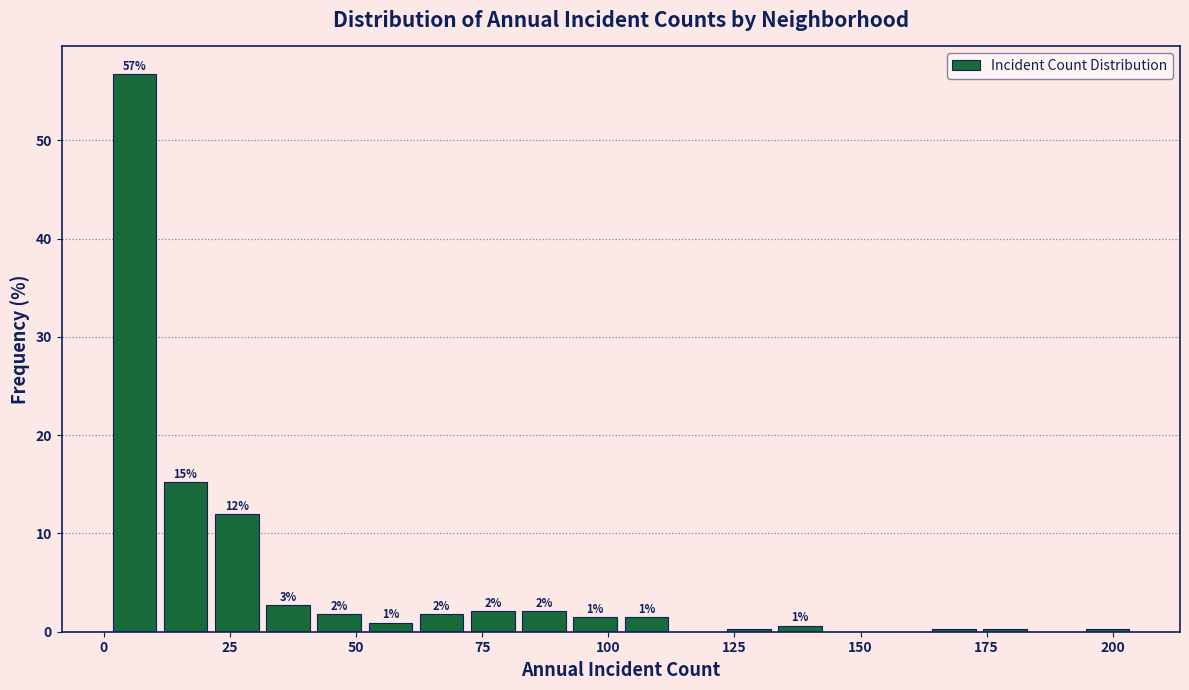

Around what value on the x-axis is the tallest bar? Give the approximate position of its centre, as read against the axis.

5